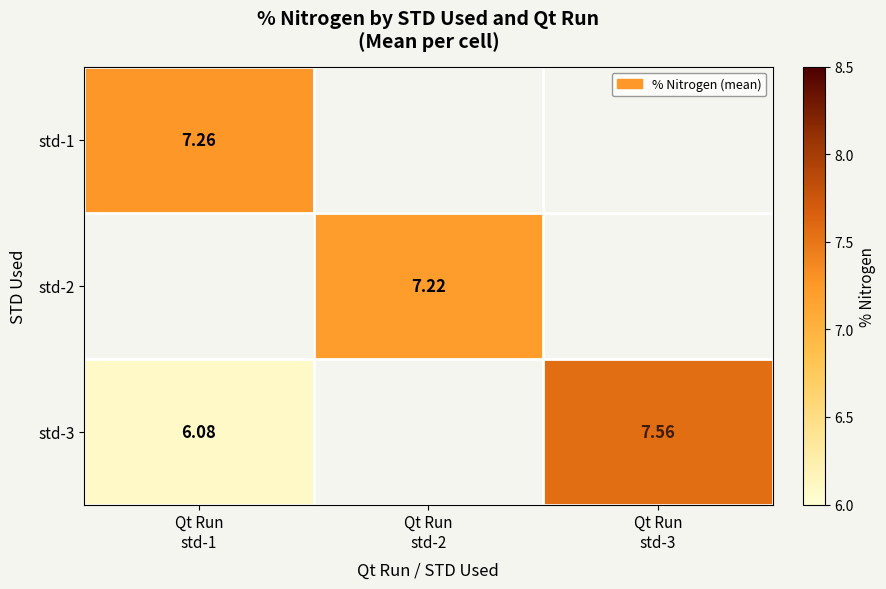

True or false: std-3 has a value of 7.6 at Qt Run std-3.

True